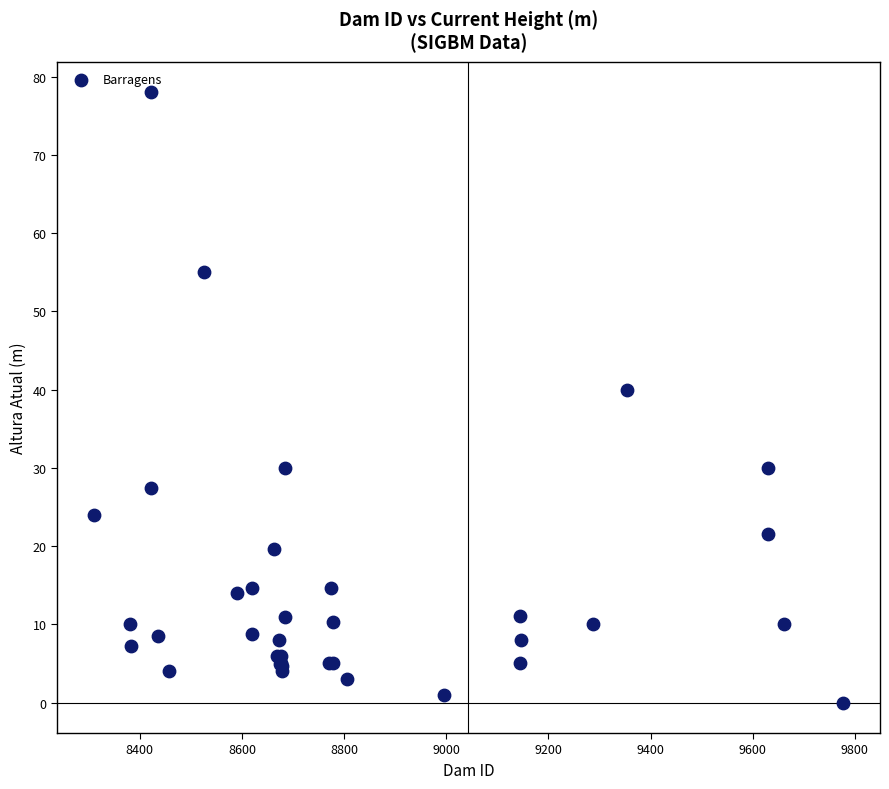

What Y value in the scatter plot is closest to 39?

40.0